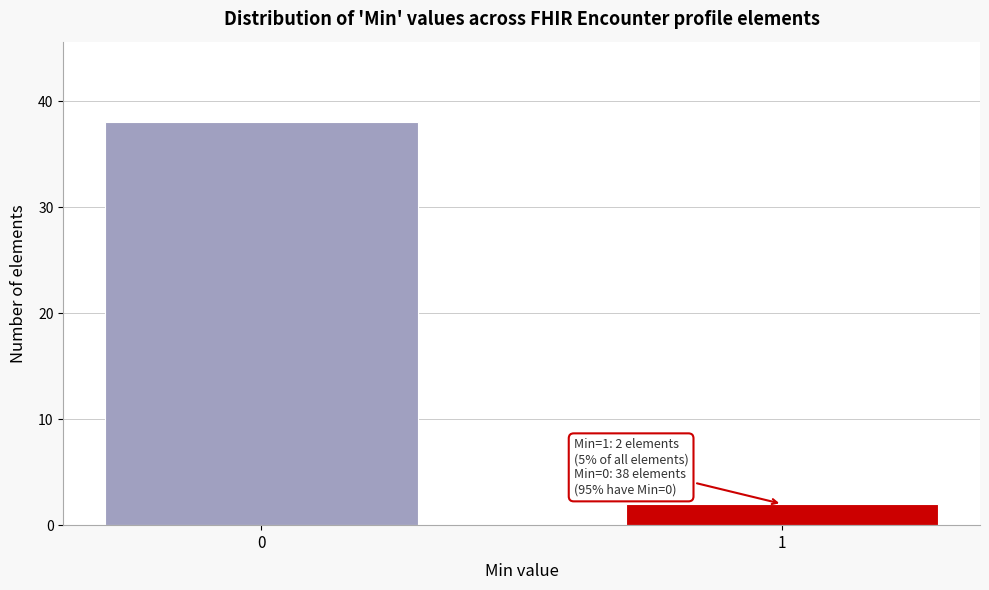

Reading left to right, what are all the values shown in this chart?

0=38	1=2